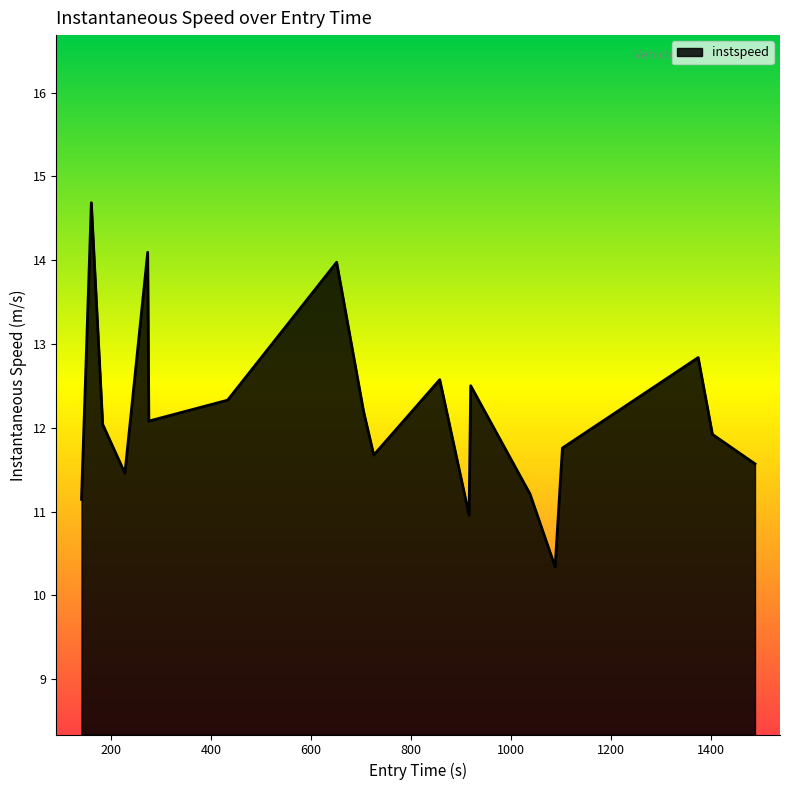

What is the sum of all values?

244.1